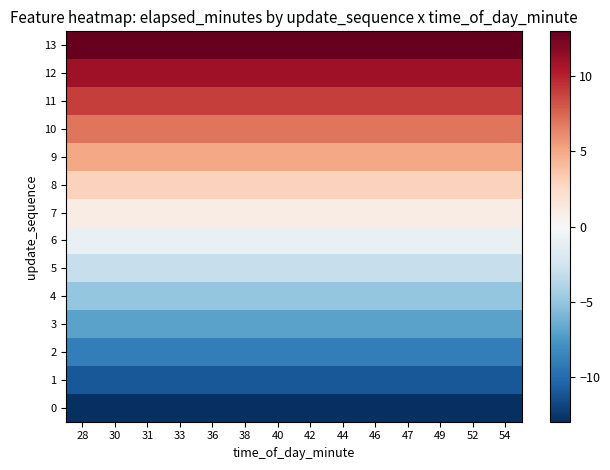

Which category has the lowest value across all series?

28